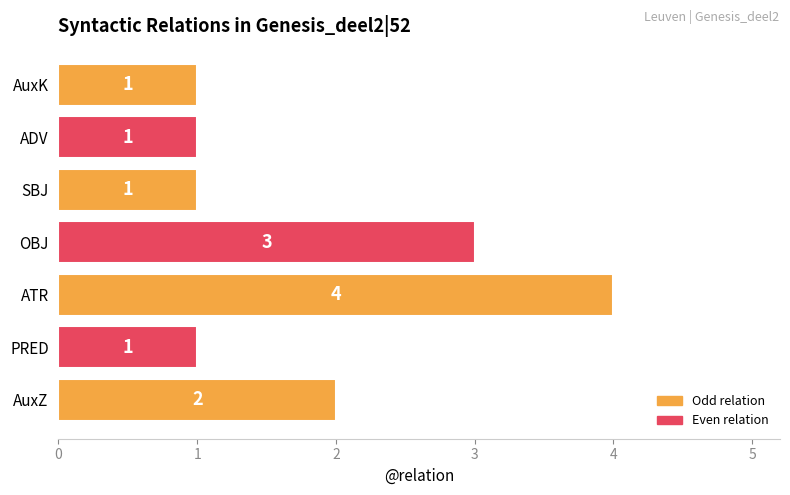

Is it true that the value at OBJ is 3?

True